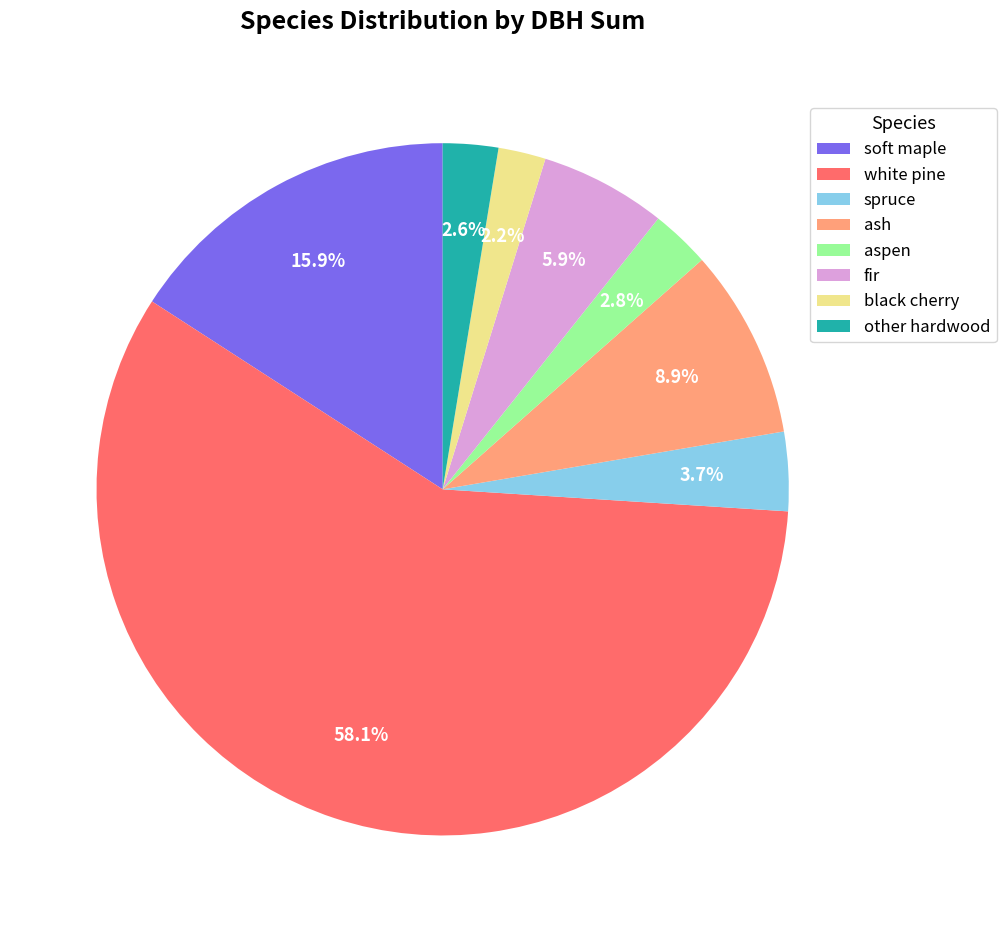

What percentage is the black cherry slice, to the nearest percent?

2%